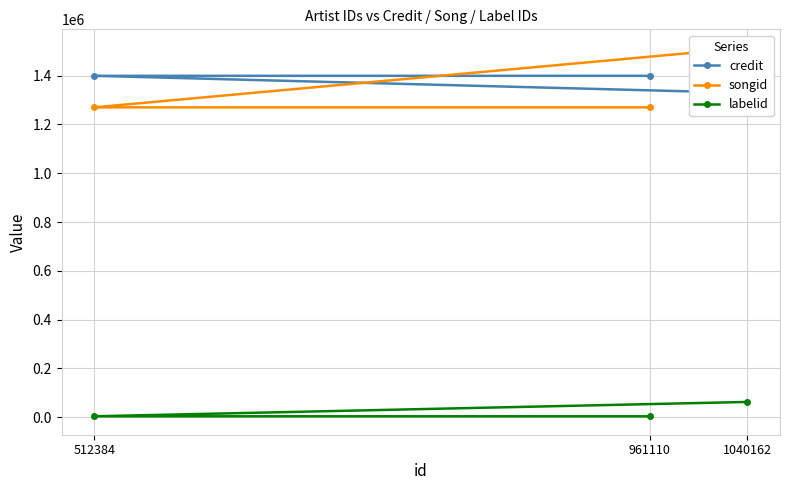

Which series has the widest spread of values?

songid